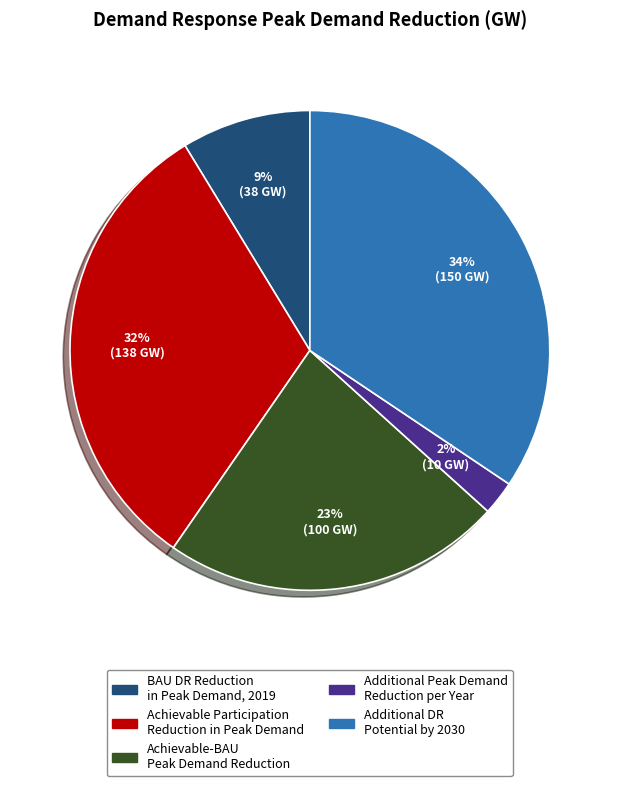

Does any single category account for the majority?

No